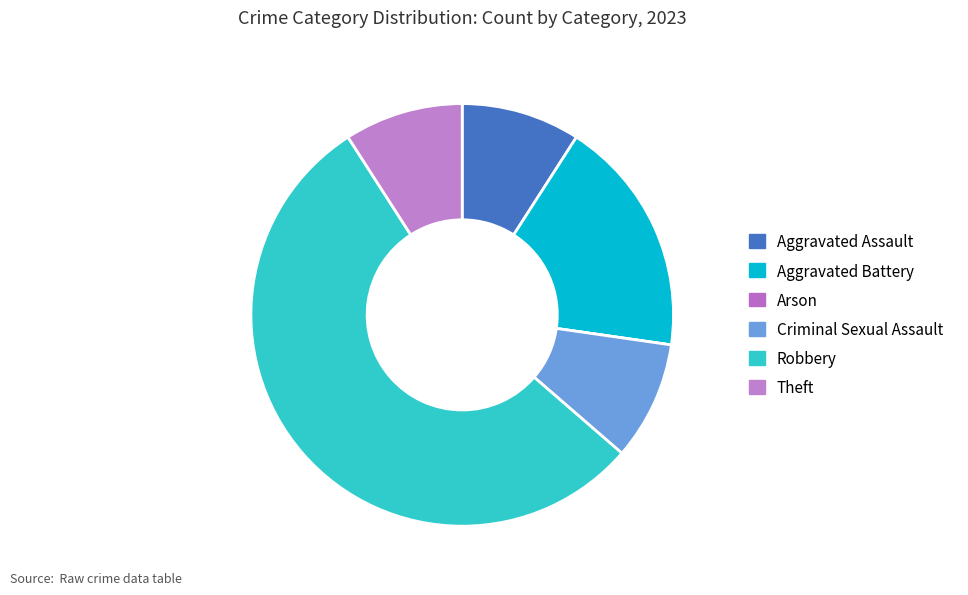

Is there any slice that represents more than half of the pie?

Yes